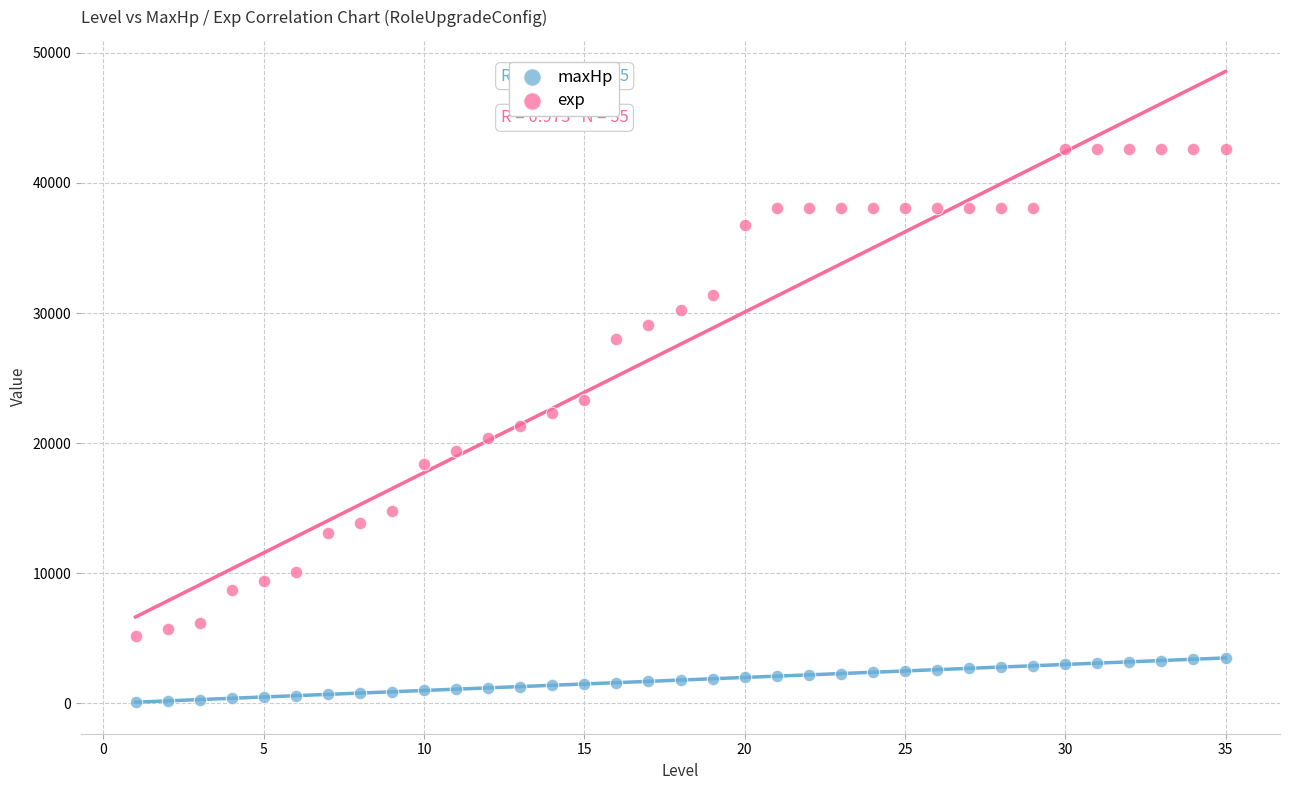

Which series has the largest Y range (max minus min)?

exp